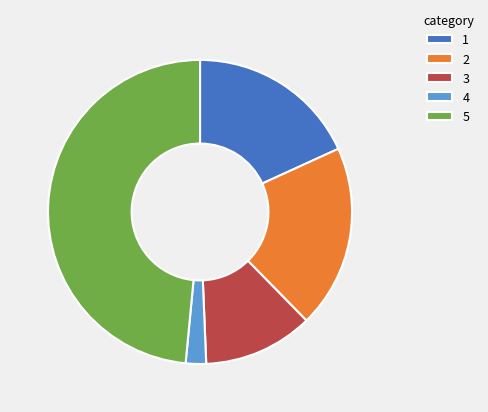

Is there any slice that represents more than half of the pie?

No